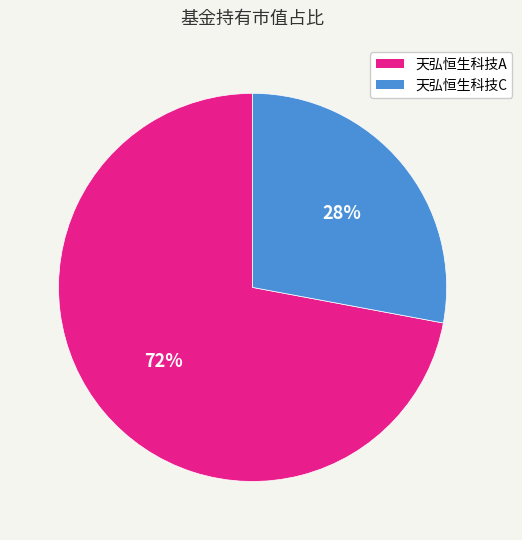

What is the smallest slice in the pie chart?

天弘恒生科技C